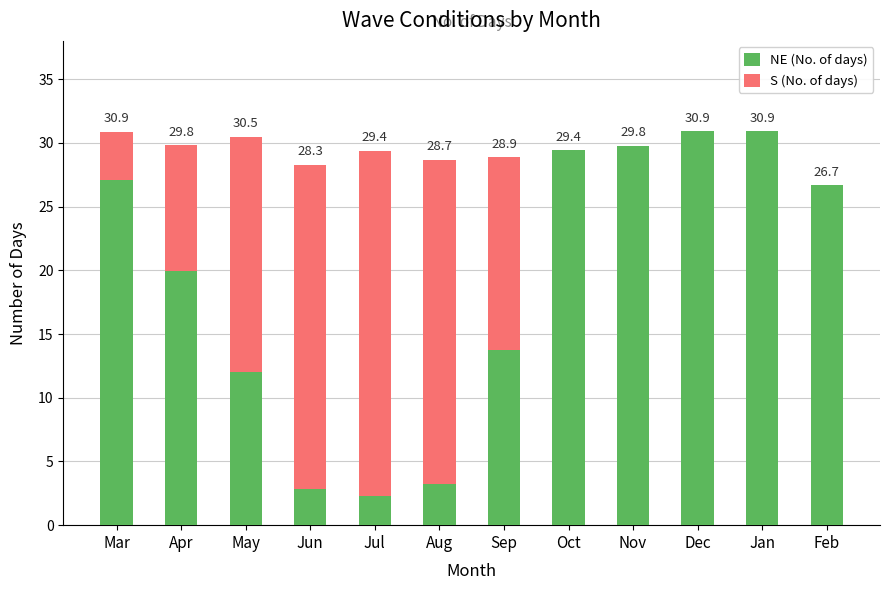

What is the highest value of the NE (No. of days) series?

30.9